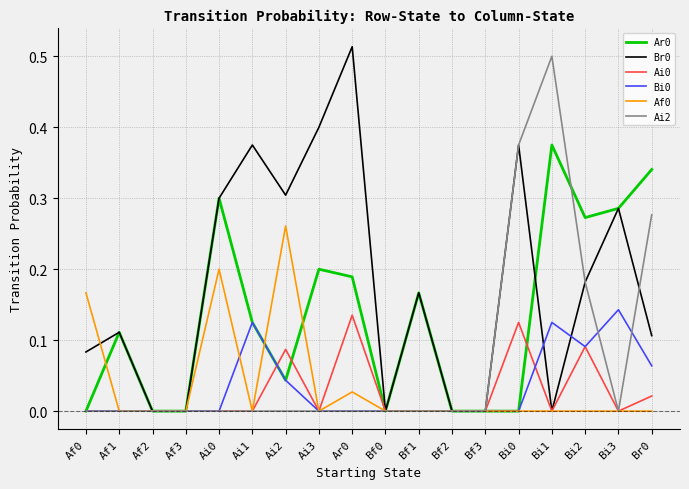

The Ar0 series shows 0.1 at Bf1. True or false?

False